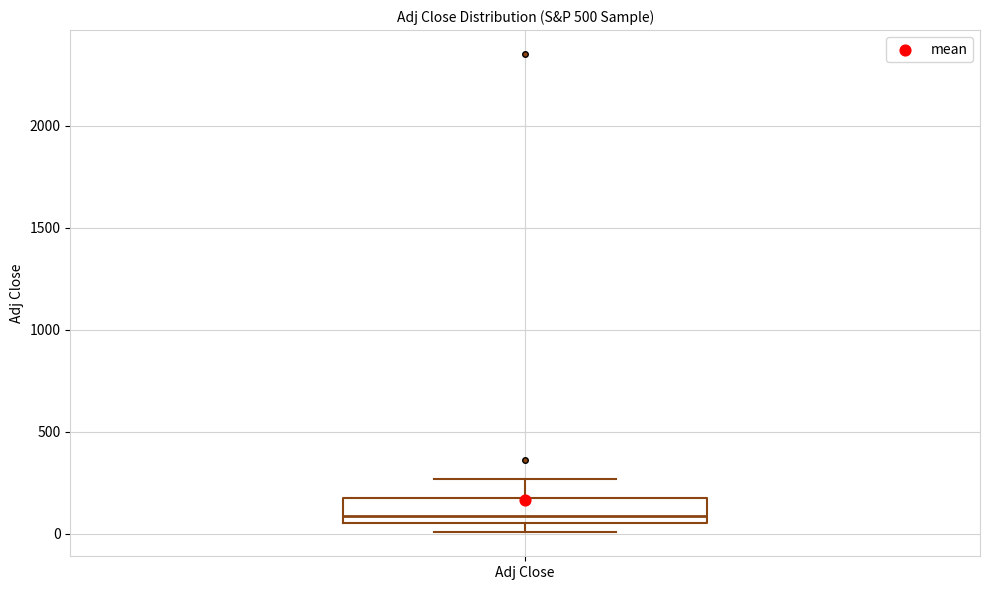

Read this box plot against the y-axis: the position of the median line, the range covered by the box, and the ends of both whiskers. The values are not printed on the chart, so give them approximately, as read against the axis.

median 100, box 50 to 200, whiskers 0 to 250